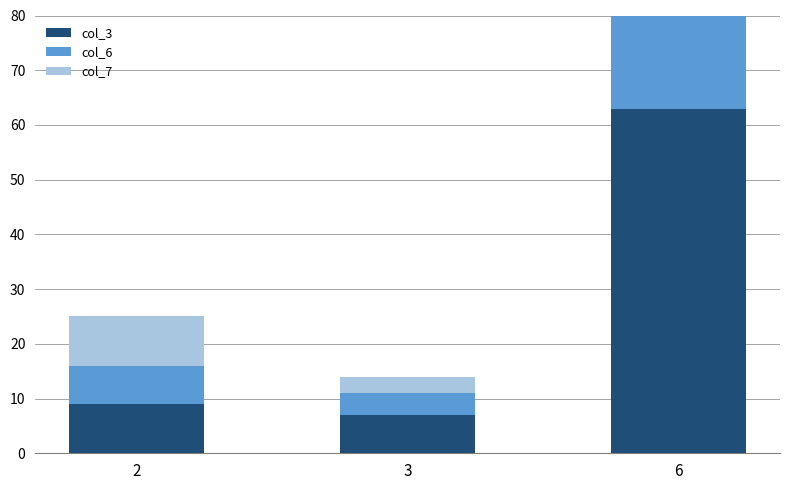

At which label is col_7 closest to 15?

2